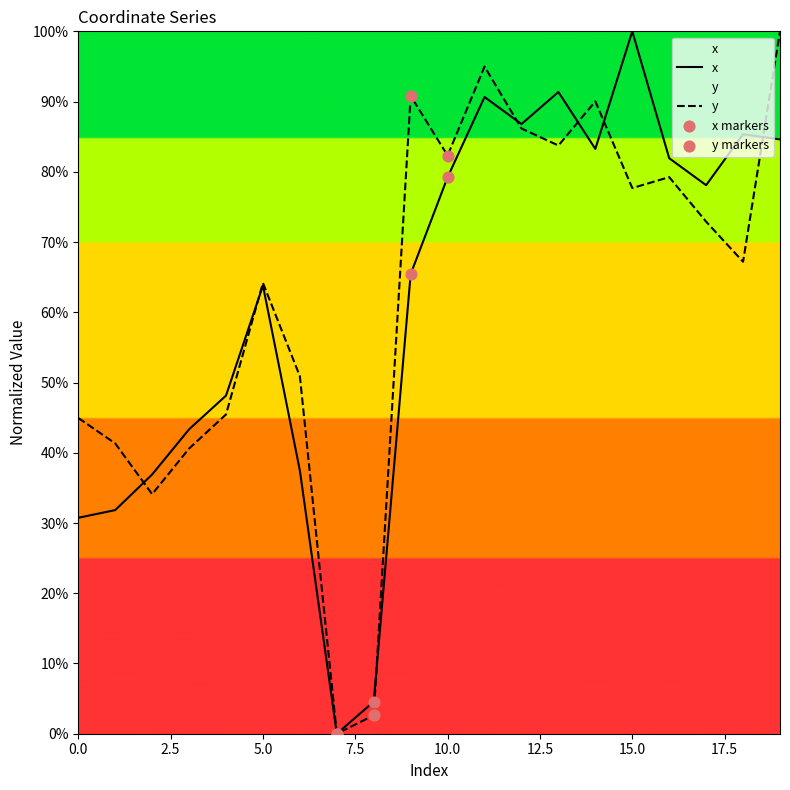

Which series contains the lowest Y value?

x